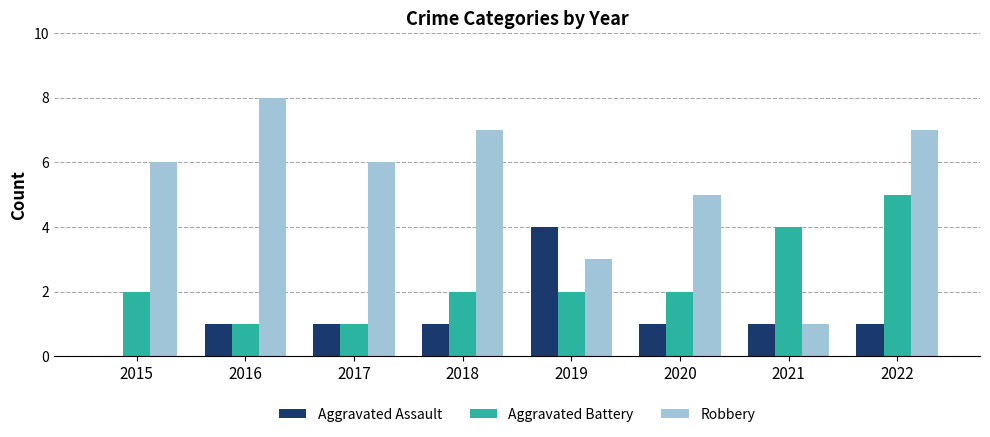

What is the total value across all series at 2022?

13